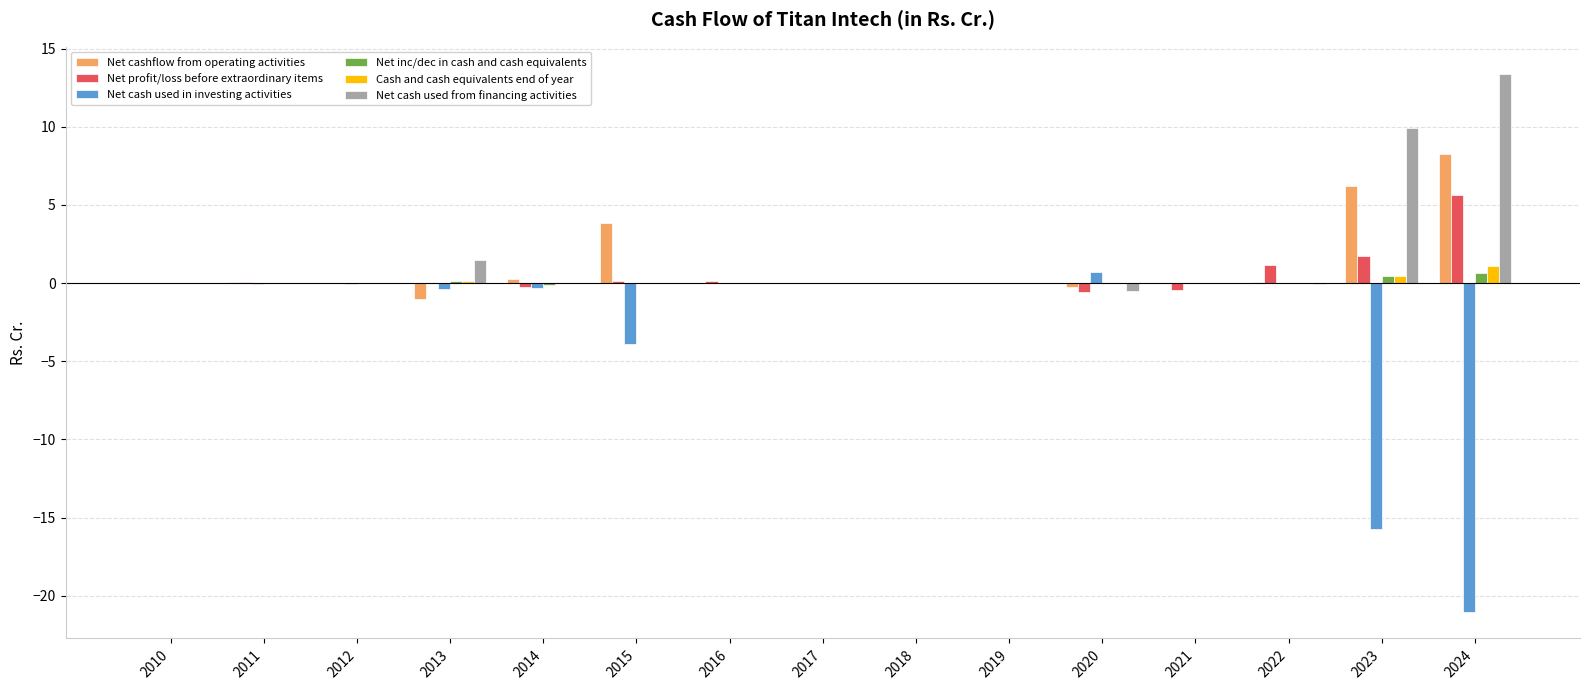

Are the bars horizontal?

No